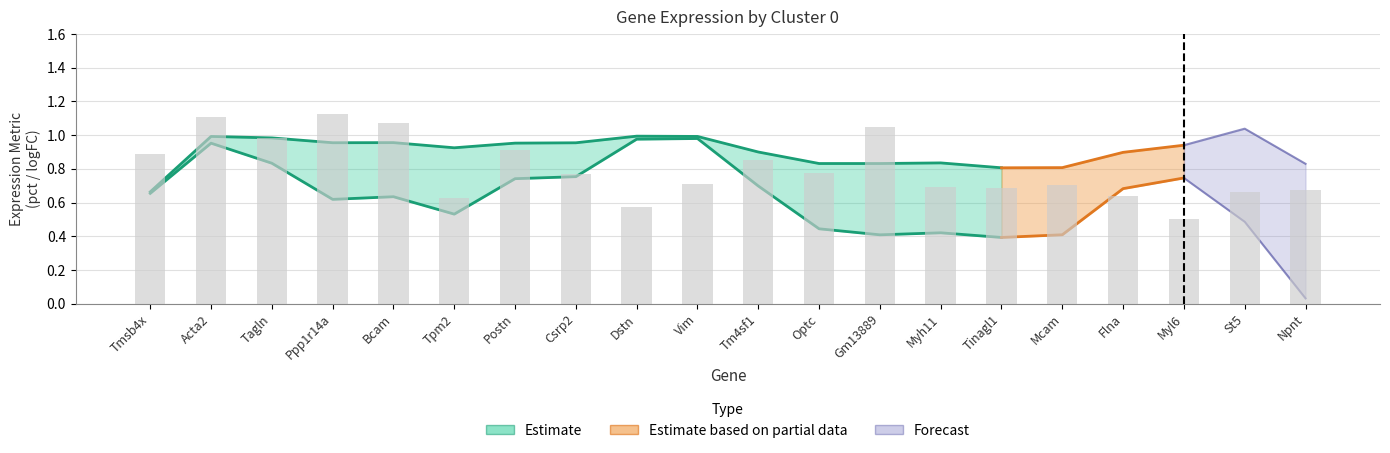

At how many categories does at least one series exceed 0?

20